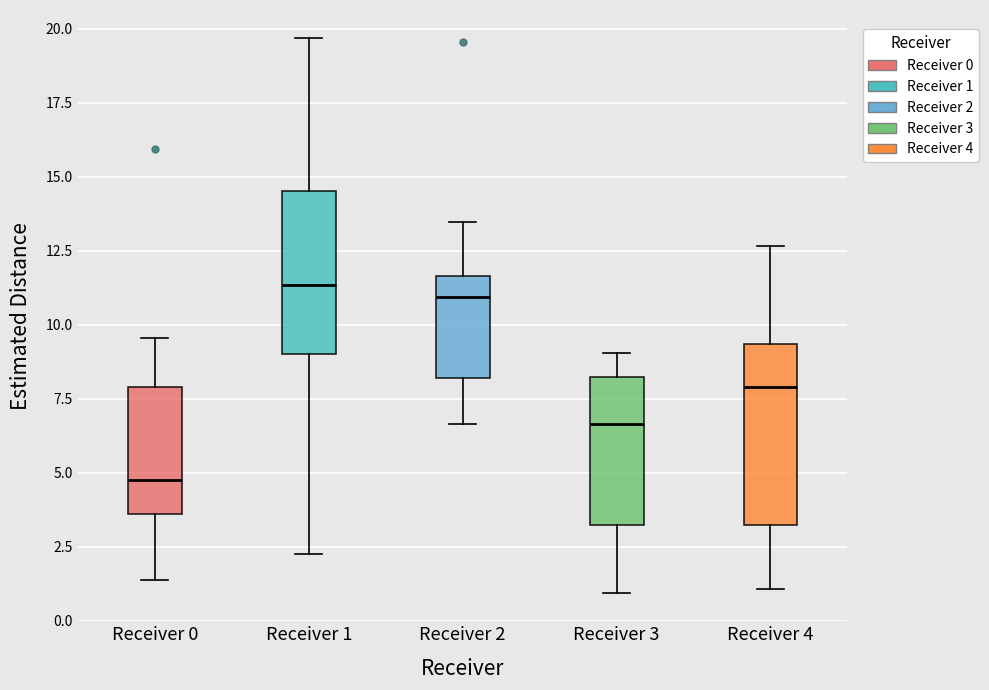

Reading left to right, read every box against the y-axis: the position of its median line, the range the box covers, and the ends of its whiskers. The values are not printed on the chart, so give them approximately, as read against the axis.

Receiver 0: median 4.5, box 3.5 to 8.0, whiskers 1.5 to 9.5
Receiver 1: median 11.5, box 9.0 to 14.5, whiskers 2.0 to 19.5
Receiver 2: median 11.0, box 8.0 to 11.5, whiskers 6.5 to 13.5
Receiver 3: median 6.5, box 3.0 to 8.0, whiskers 1.0 to 9.0
Receiver 4: median 8.0, box 3.0 to 9.5, whiskers 1.0 to 12.5